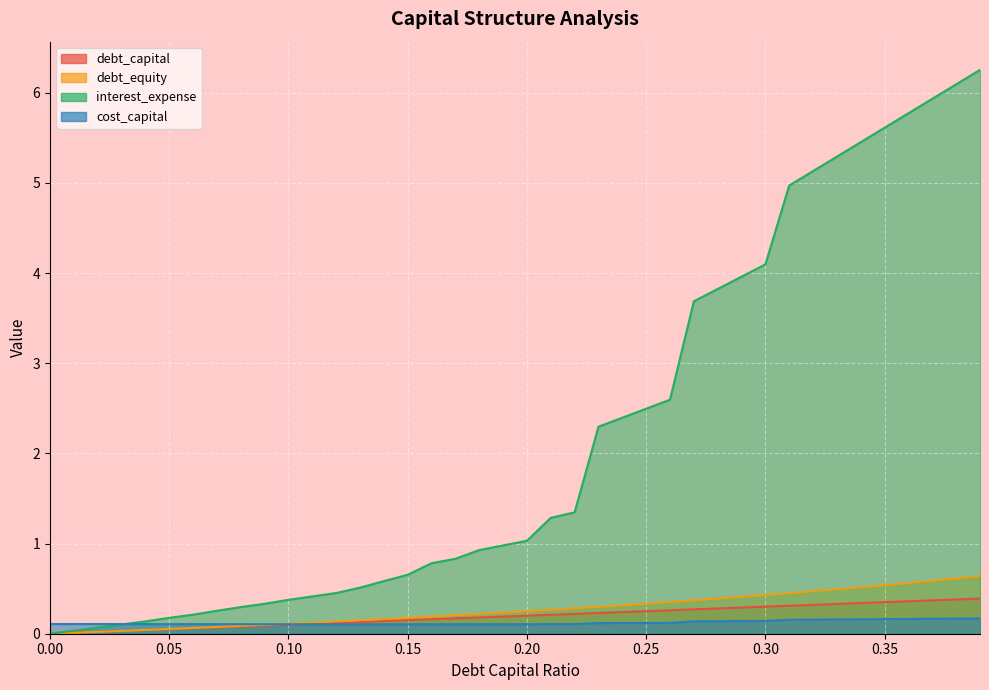

At how many categories does at least one series exceed 5?

8